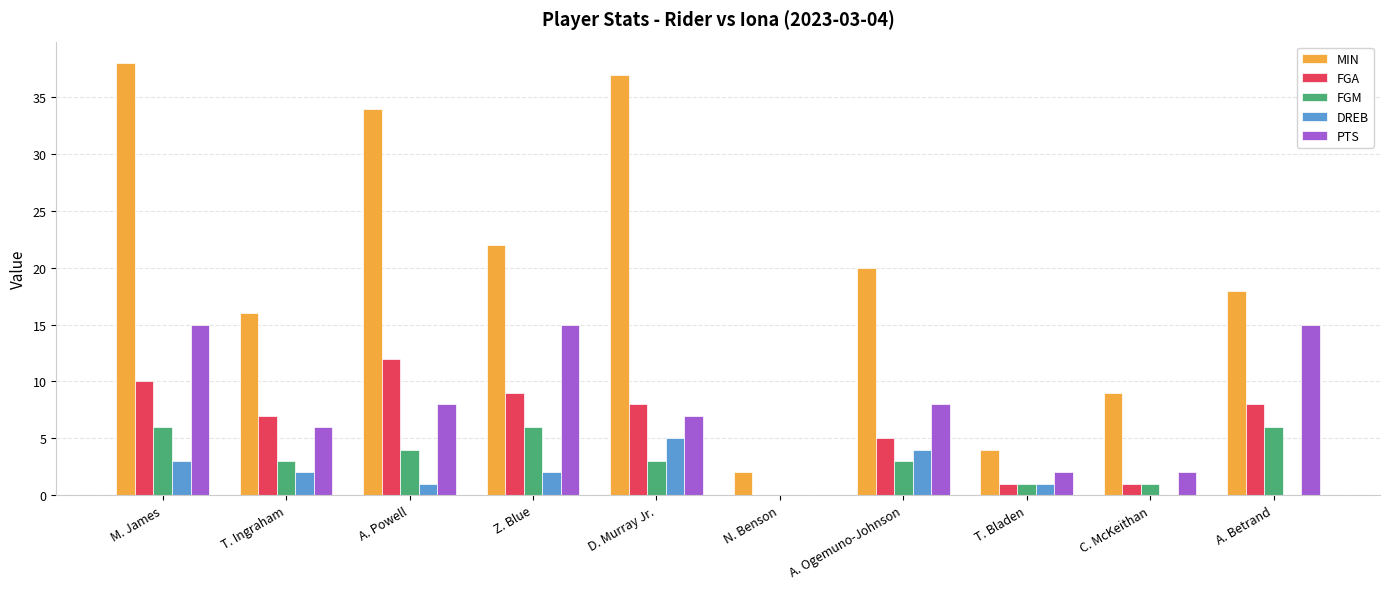

At which category is the sum across all series the highest?

M. James